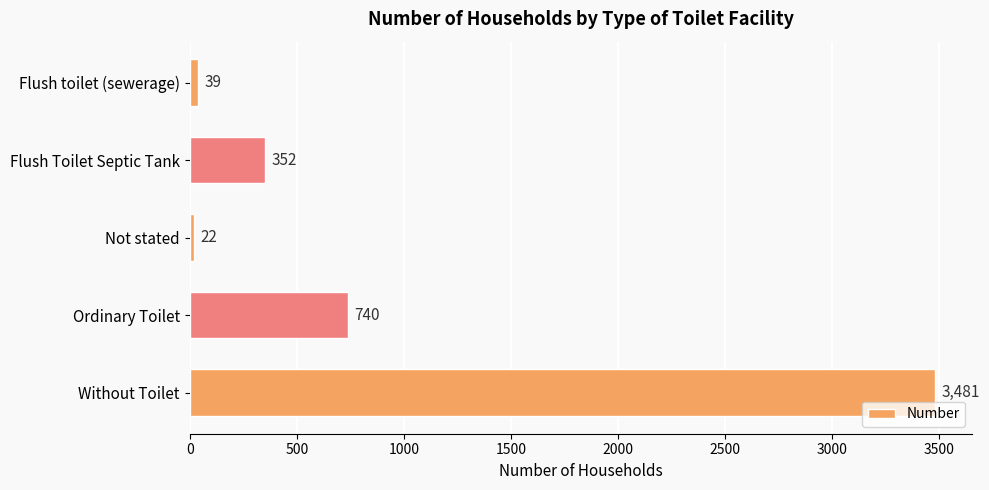

True or false: the data shows 740 at Ordinary Toilet.

True